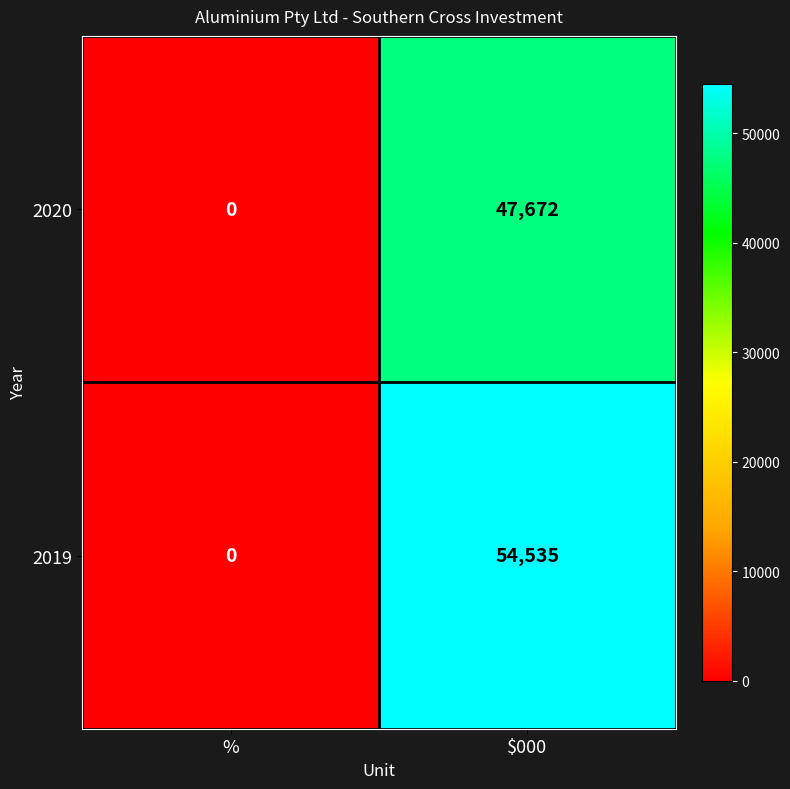

Which series has the widest spread of values?

2019